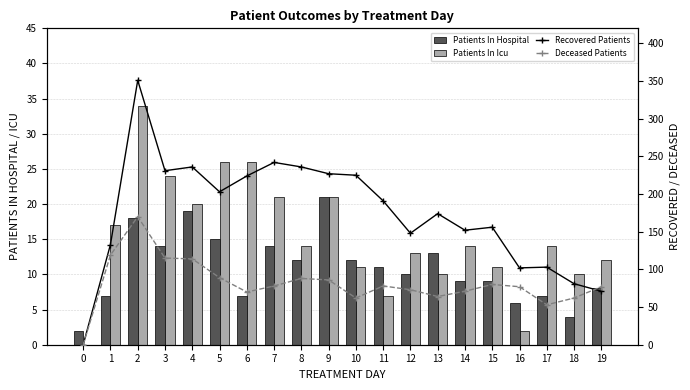

At which label does Patients In Icu reach its peak?

2